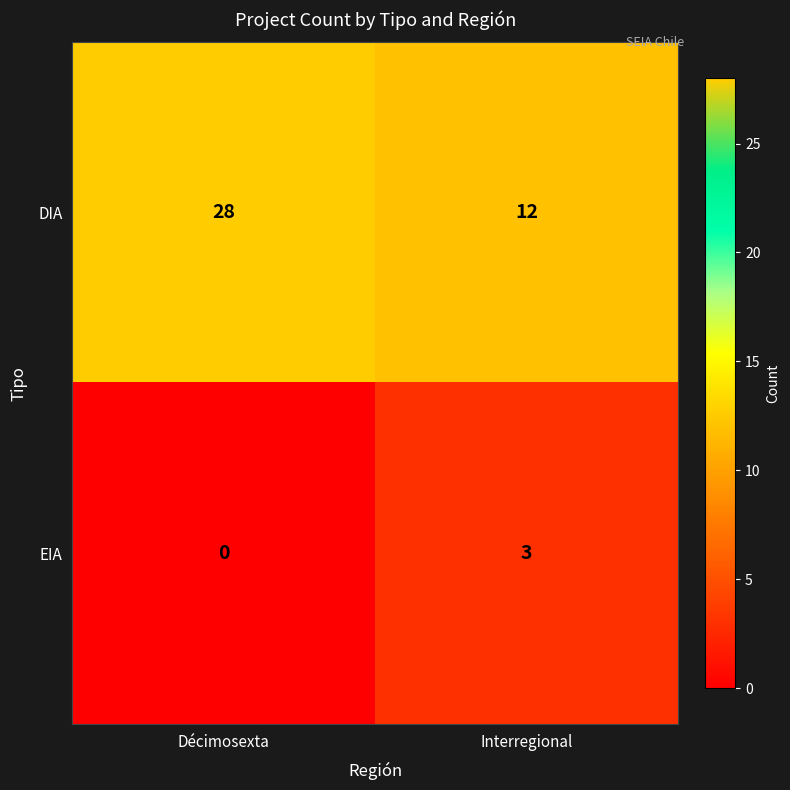

At which label does EIA reach its minimum?

Décimosexta